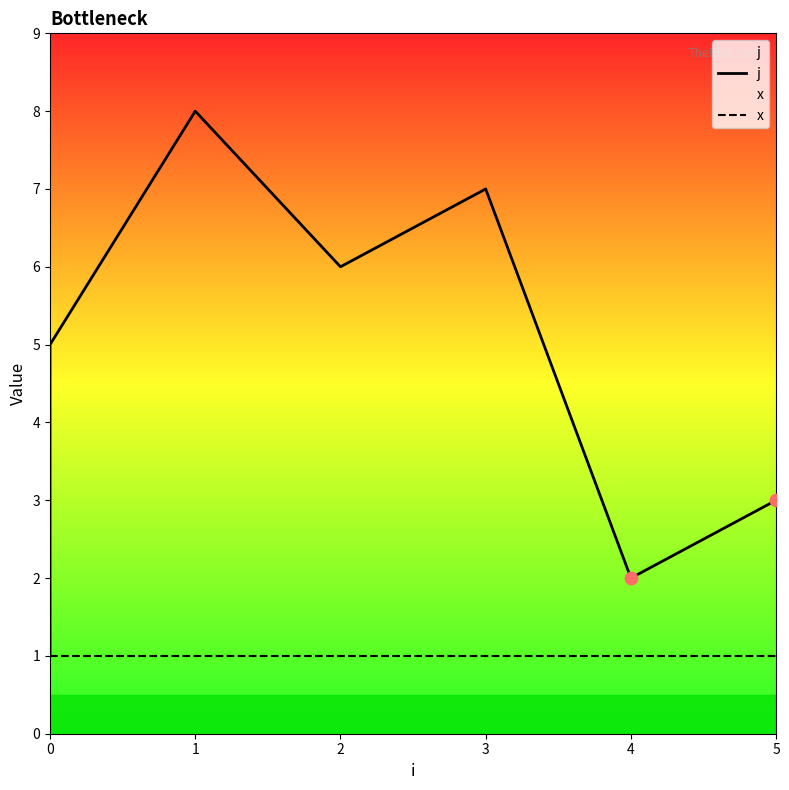

Which series has the largest Y range (max minus min)?

j